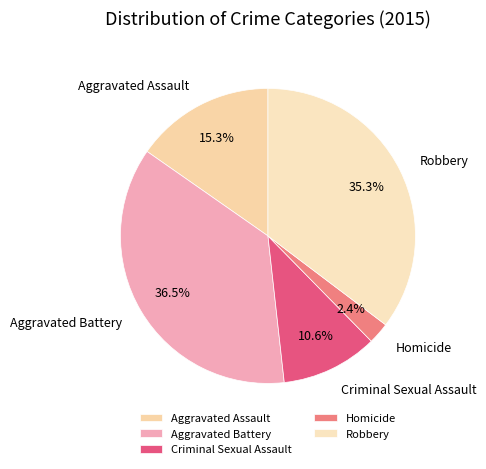

Between Aggravated Battery and Aggravated Assault, which is larger?

Aggravated Battery